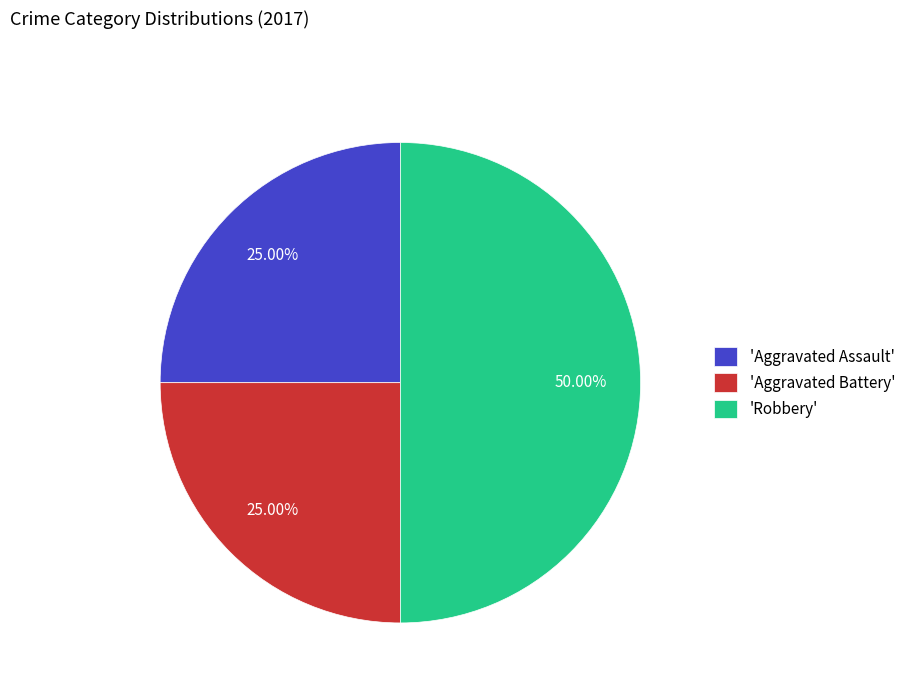

Which slice is the largest?

'Robbery'